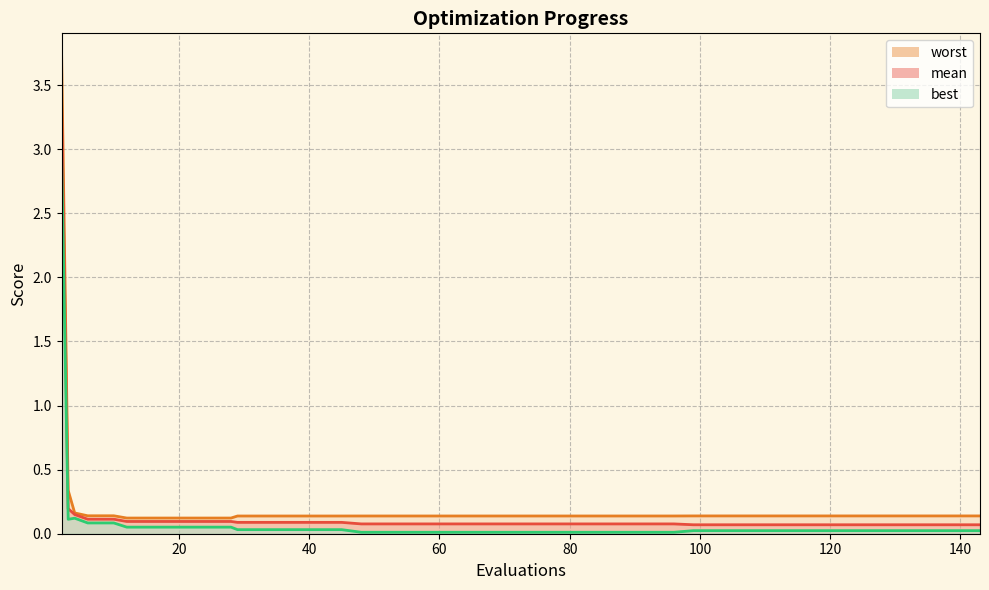

True or false: best and mean cross at least once.

False